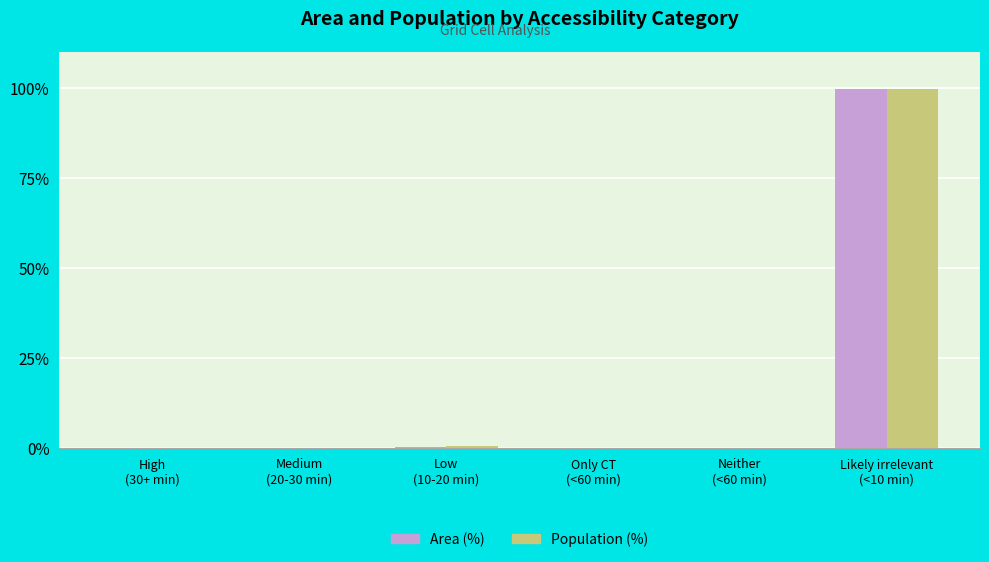

What is the maximum value for Population (%)?

99.6